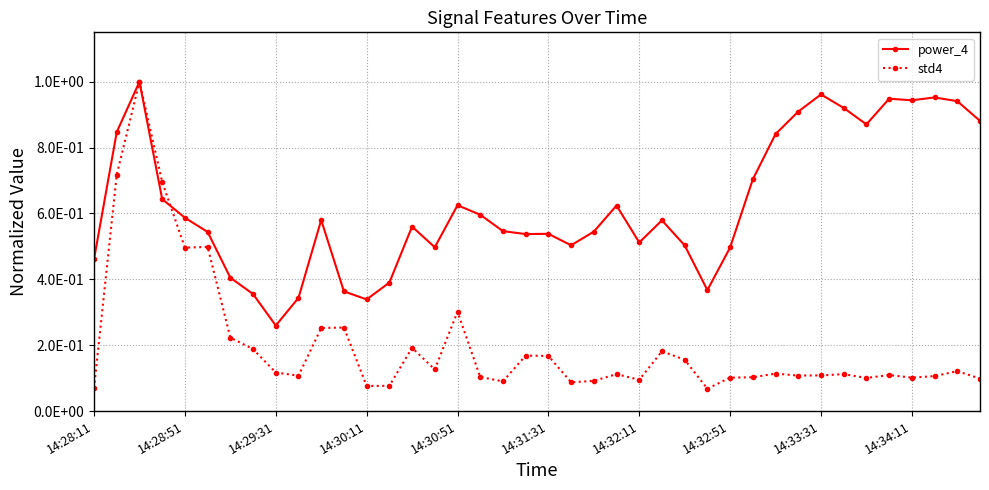

Reading right to left, transcribe all the data shown in this chart.

power_4: 0.9	0.9	1.0	0.9	0.9	0.9	0.9	1.0	0.9	0.8	0.7	0.5	0.4	0.5	0.6	0.5	0.6	0.5	0.5	0.5	0.5	0.5	0.6	0.6	0.5	0.6	0.4	0.3	0.4	0.6	0.3	0.3	0.4	0.4	0.5	0.6	0.6	1.0	0.8	0.5
std4: 0.1	0.1	0.1	0.1	0.1	0.1	0.1	0.1	0.1	0.1	0.1	0.1	0.1	0.2	0.2	0.1	0.1	0.1	0.1	0.2	0.2	0.1	0.1	0.3	0.1	0.2	0.1	0.1	0.3	0.3	0.1	0.1	0.2	0.2	0.5	0.5	0.7	1.0	0.7	0.1